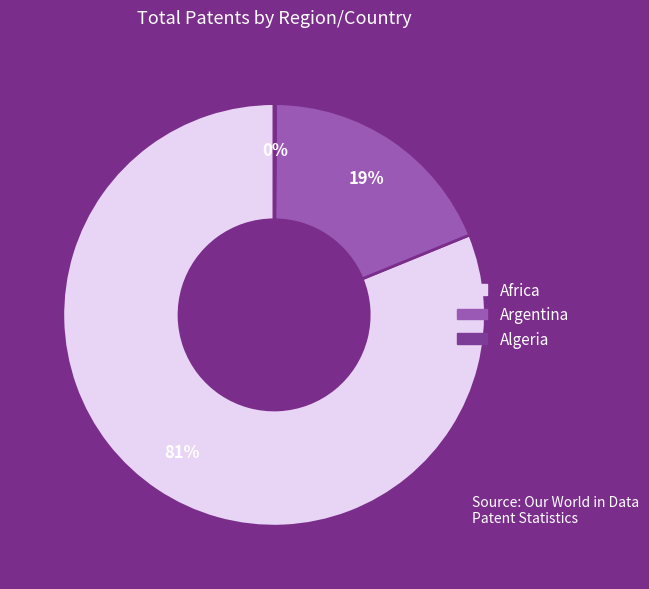

Does any single category account for the majority?

Yes